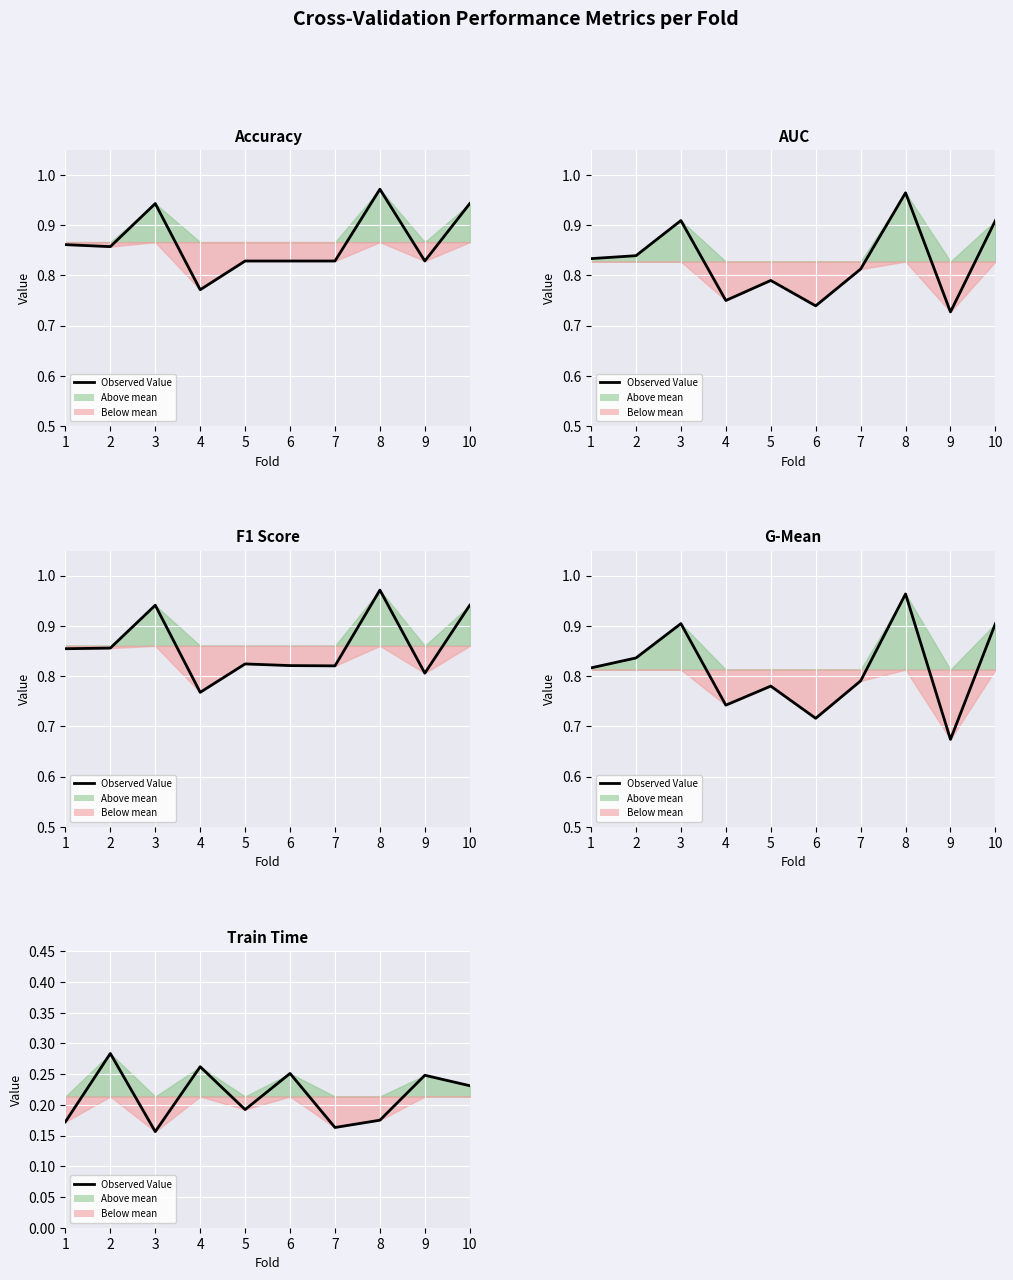

What is the value of the 4th point from the left?

0.3